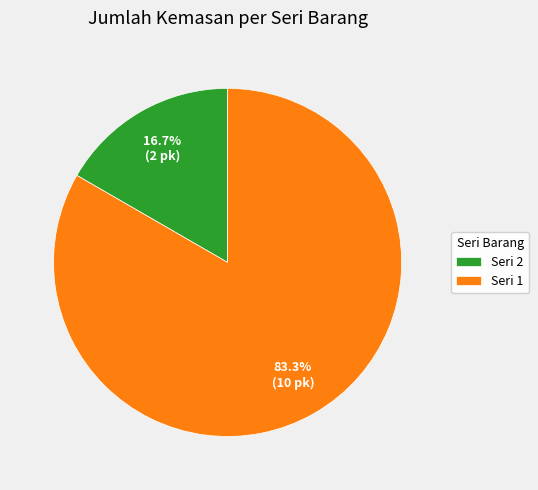

How much of the chart is everything except Seri 2?

83.3%